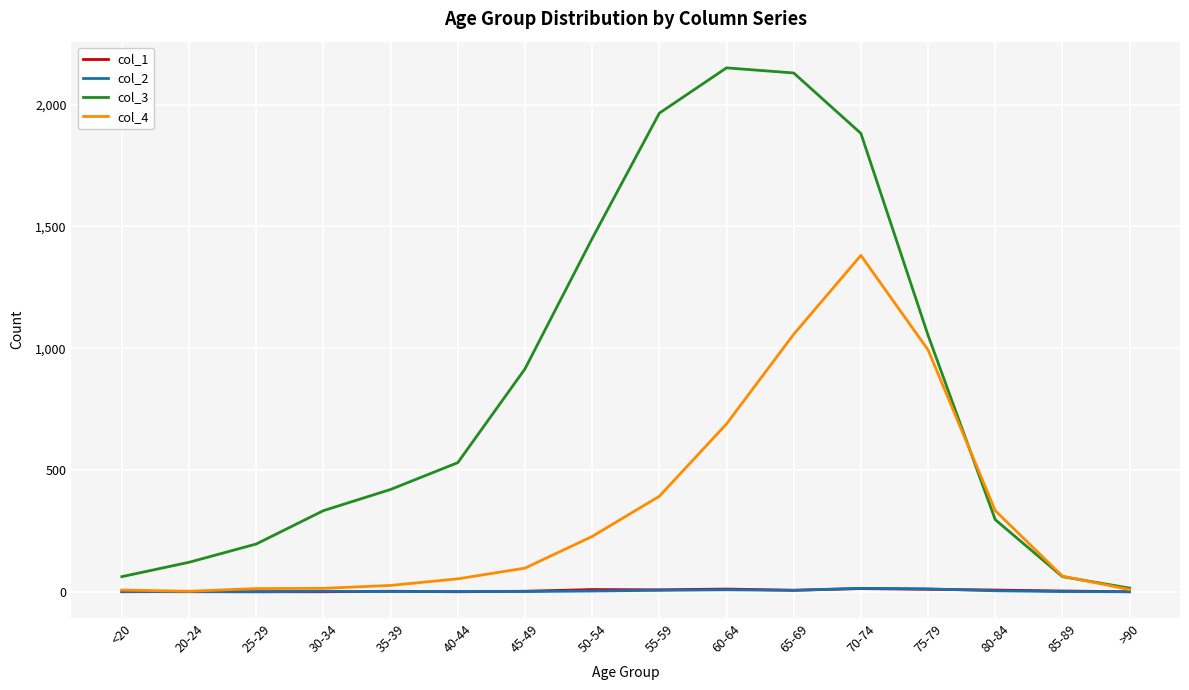

What is the average value of the col_2 series?

4